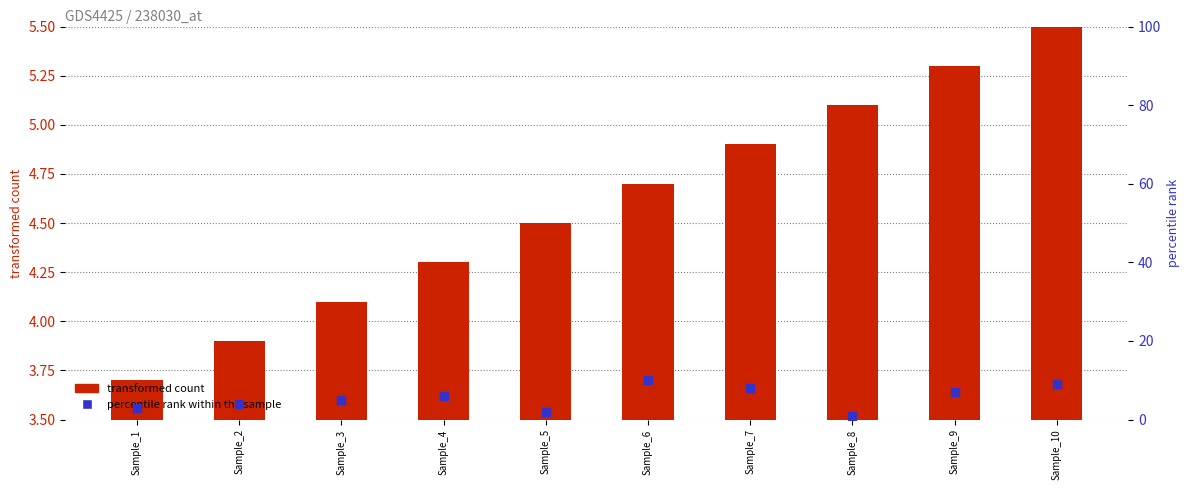

Which series has the largest Y range (max minus min)?

percentile rank within the sample